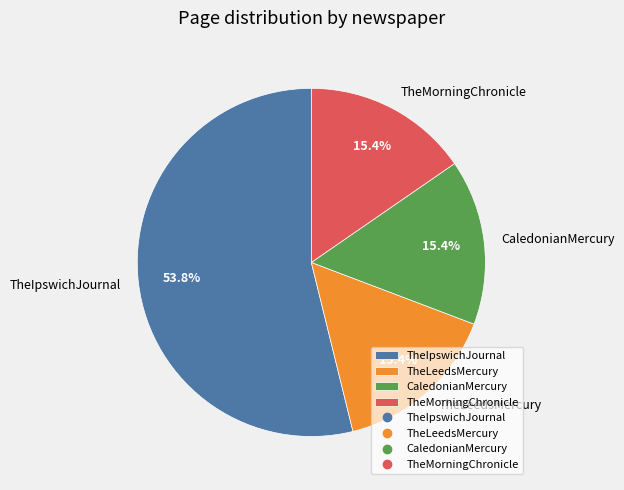

What percentage do TheLeedsMercury and CaledonianMercury together represent?

30.8%